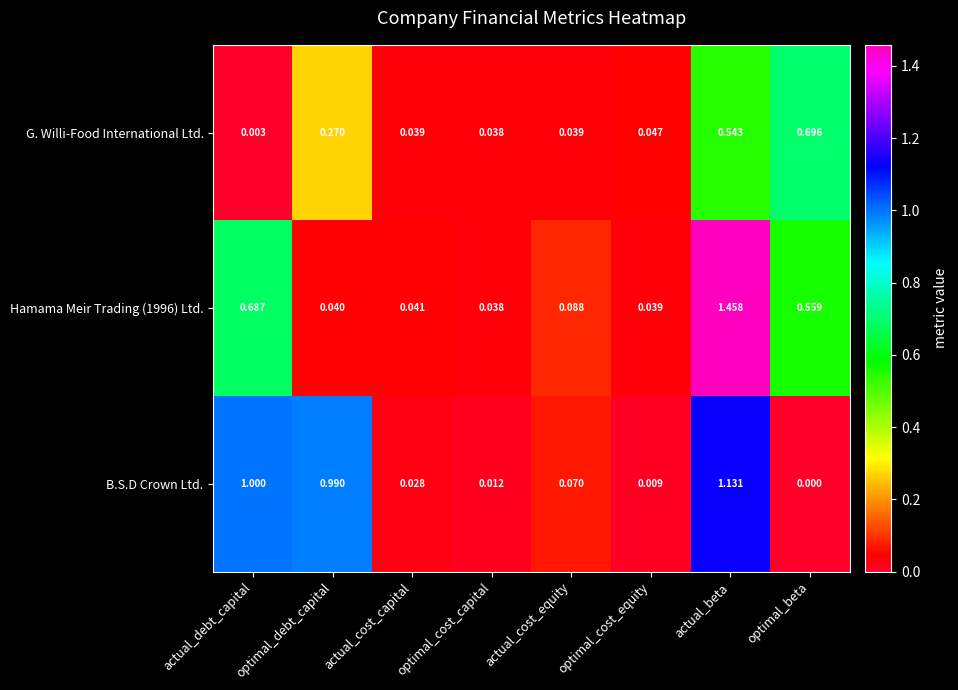

Which series has the largest total across all categories?

B.S.D Crown Ltd.